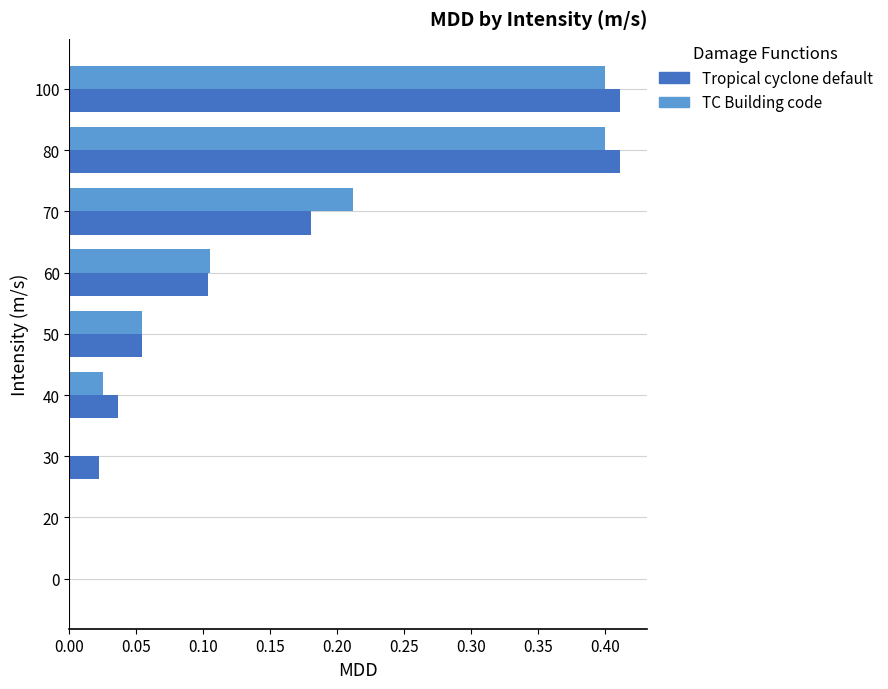

Is the value of TC Building code at 100 greater than the value of Tropical cyclone default at 0?

Yes